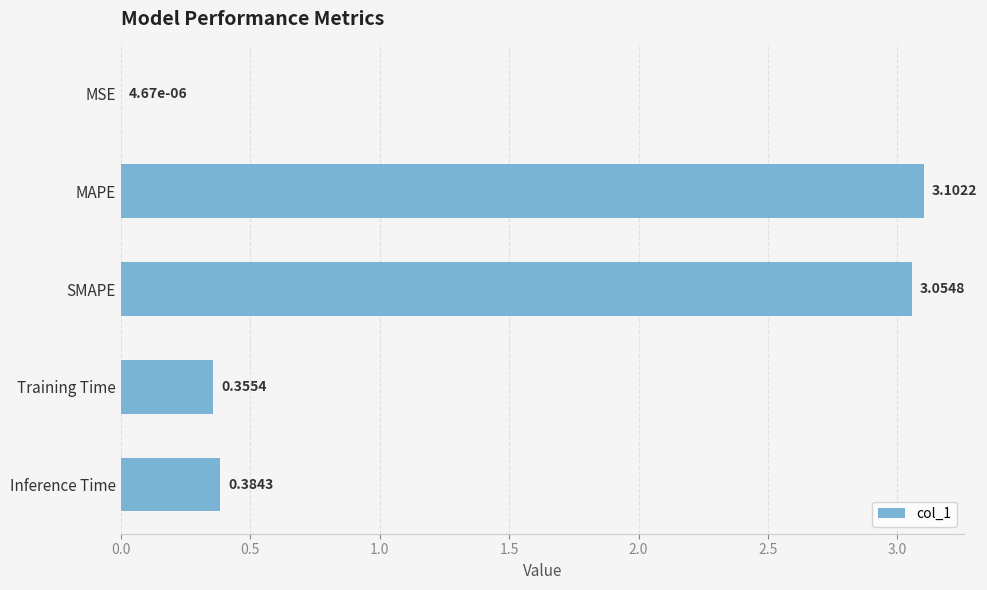

At which label is the value closest to 1?

Inference Time